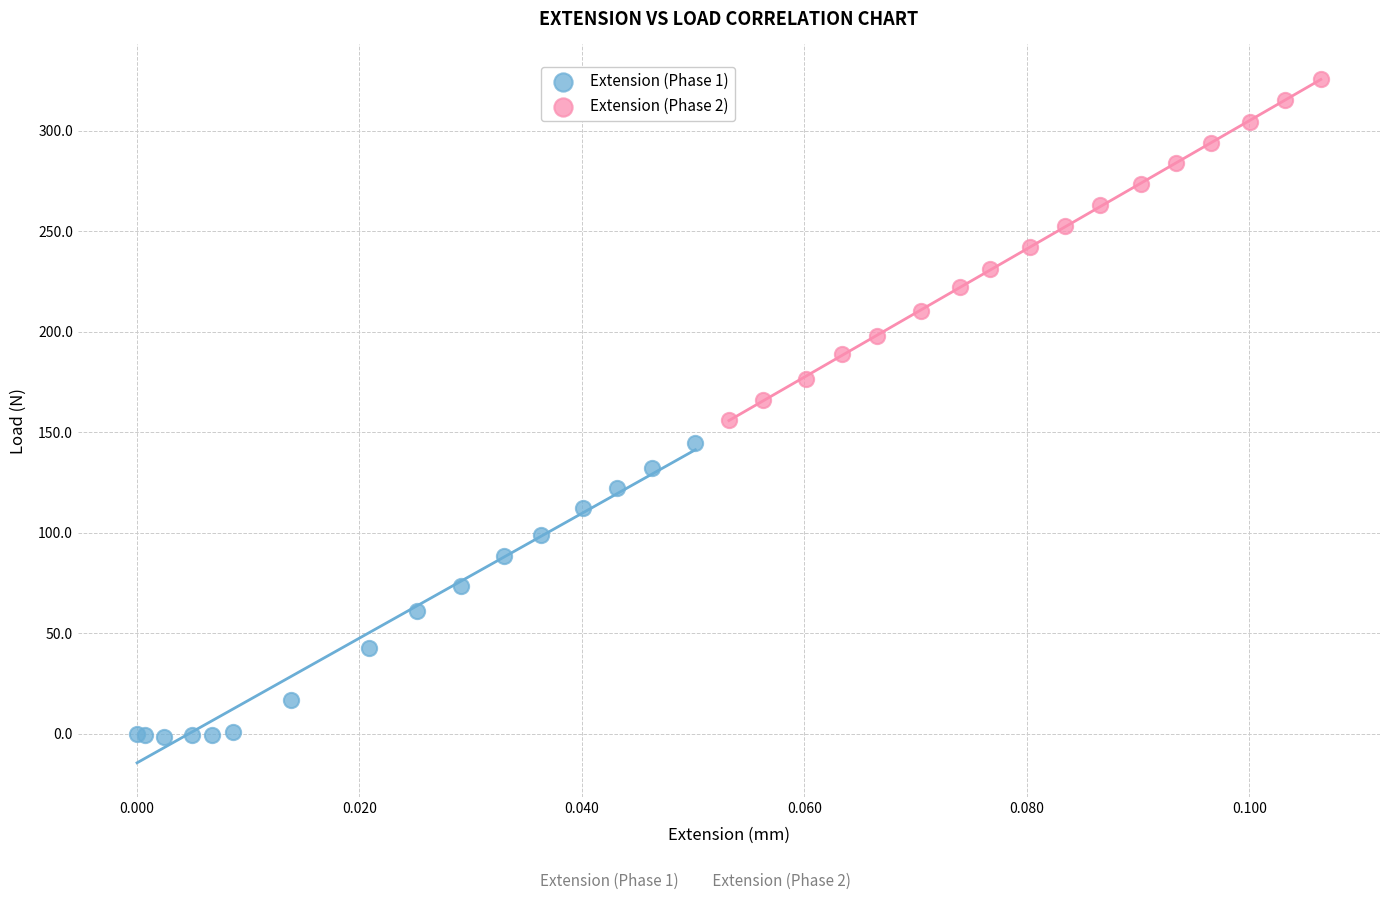

Which series reaches the minimum Y coordinate?

Extension (Phase 1)